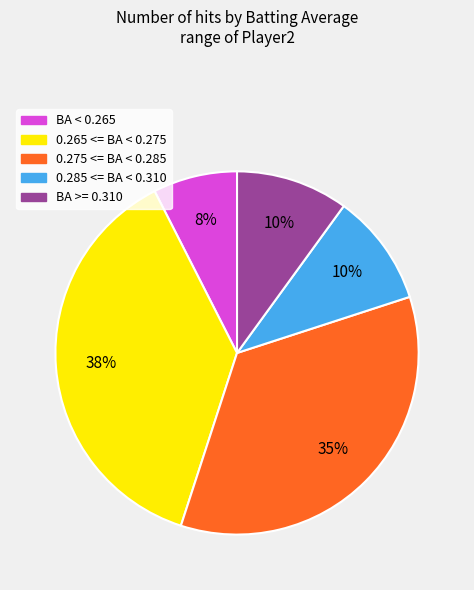

Does any single category account for the majority?

No